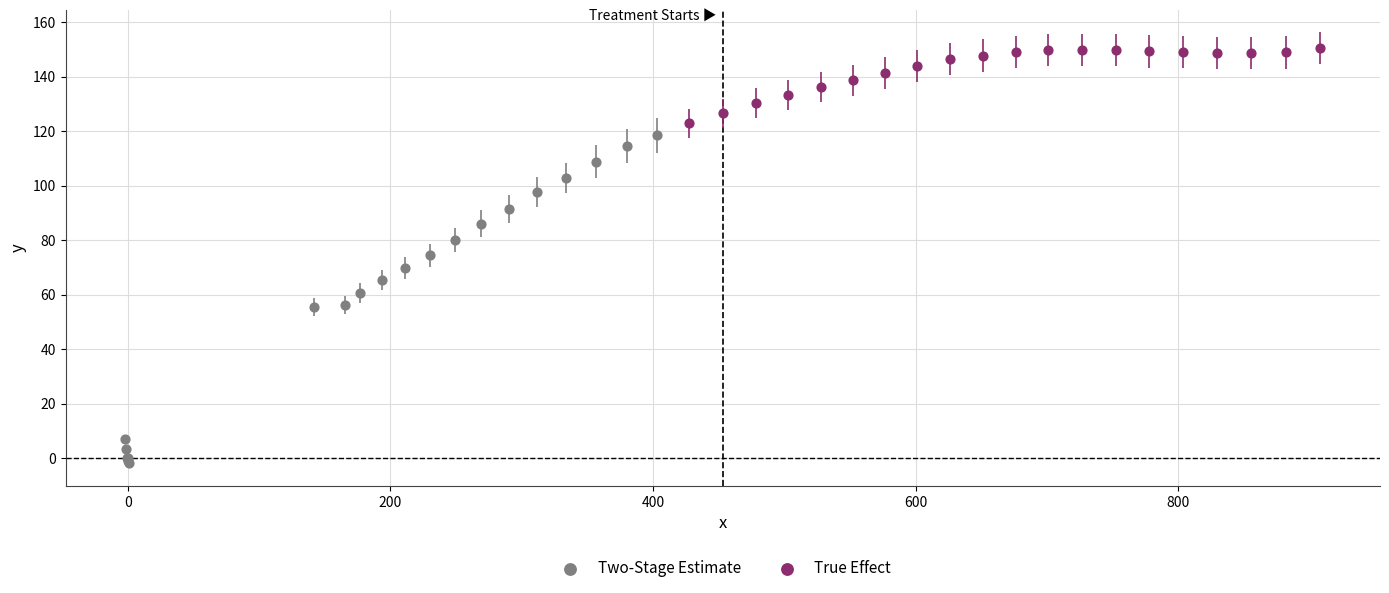

Which series contains the highest Y value?

True Effect